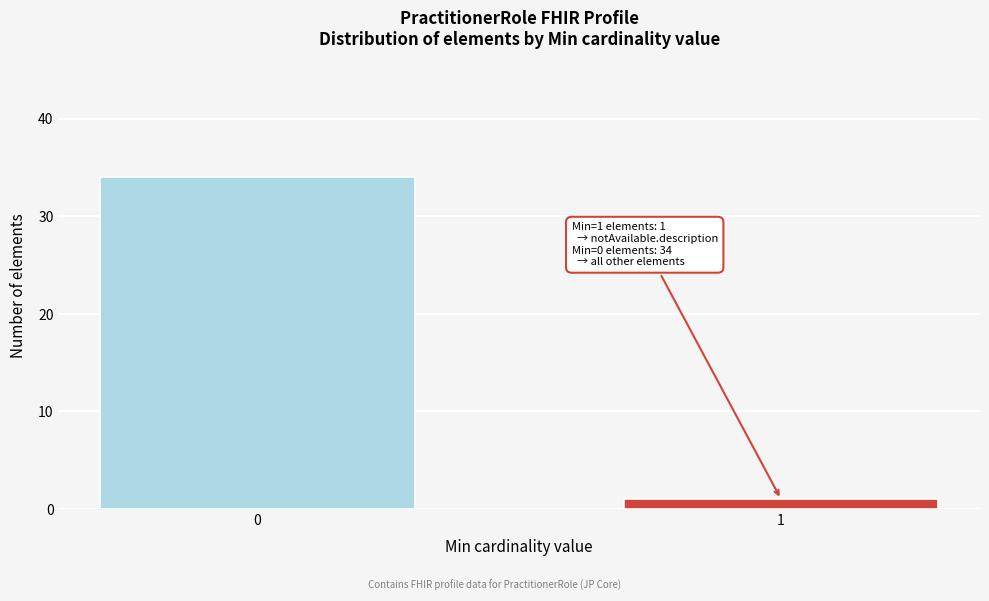

Reading left to right, extract all data points from this chart.

0=34	1=1